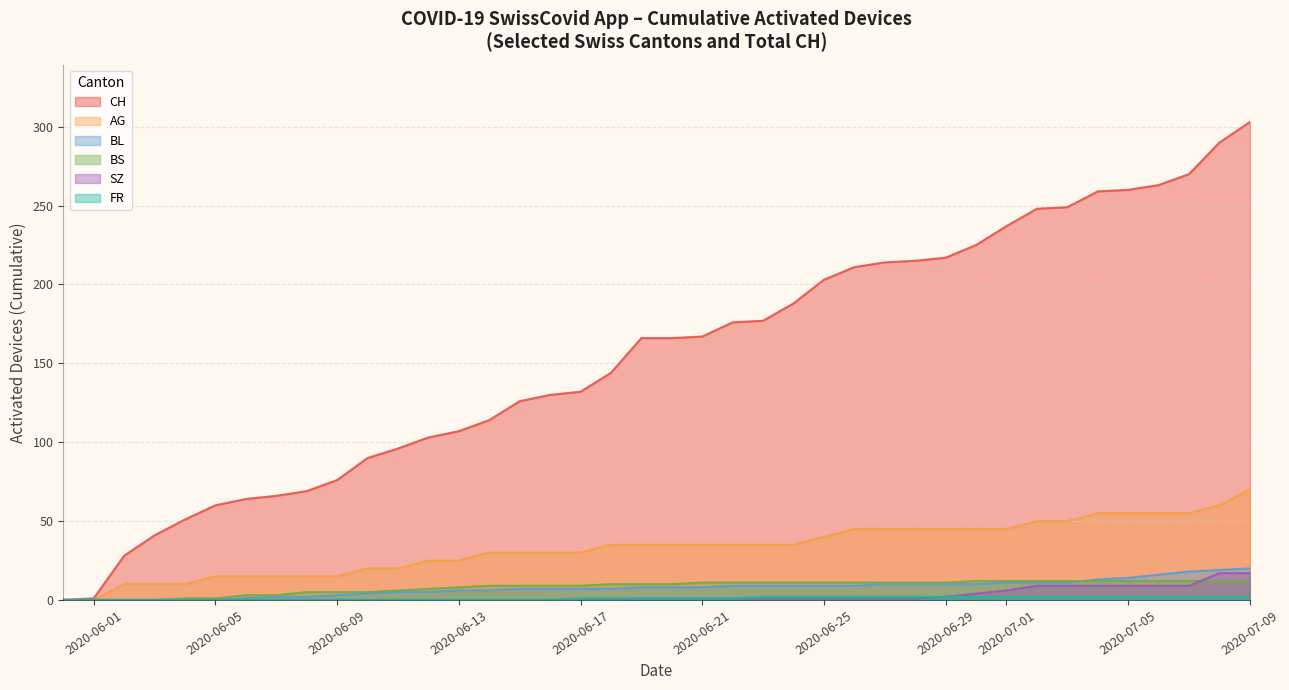

What is the sum of all CH values?

6202